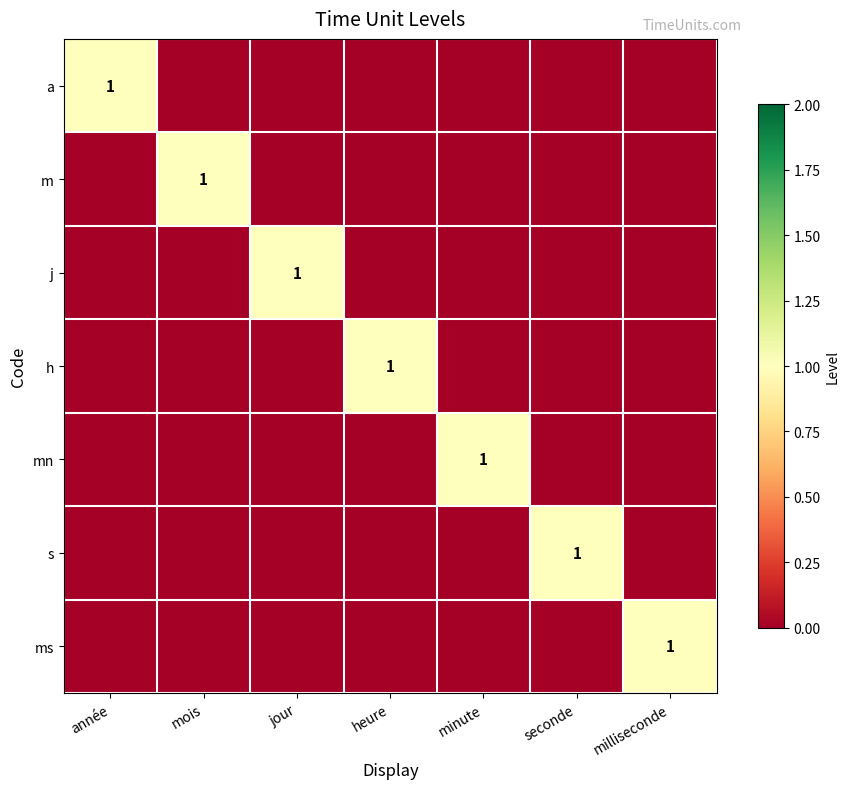

List the series in order of their peak value, lowest first.

a, m, j, h, mn, s, ms